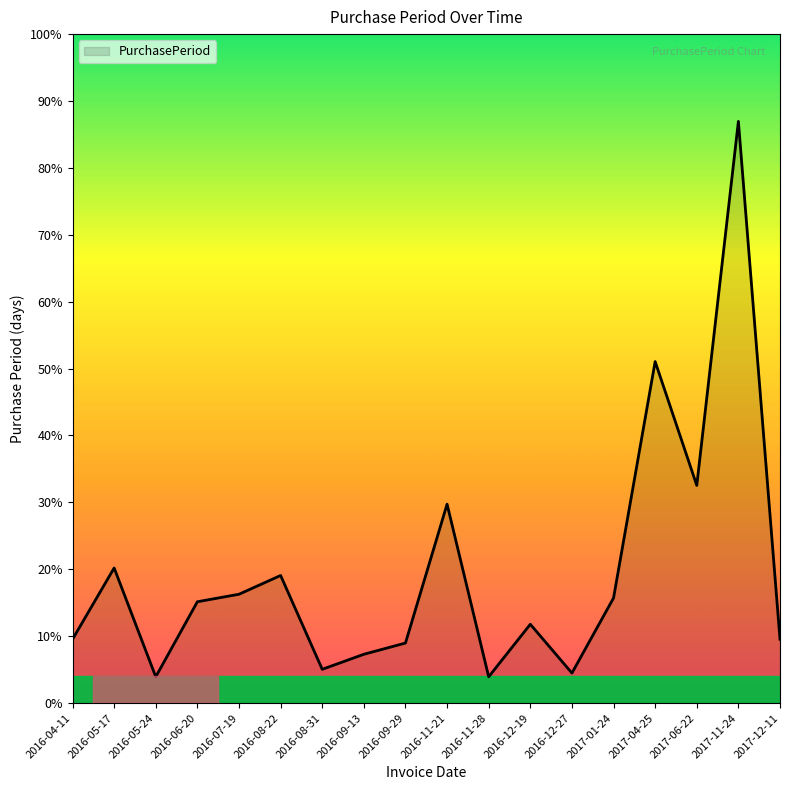

What is the label of the 5th point from the left?

2016-07-19